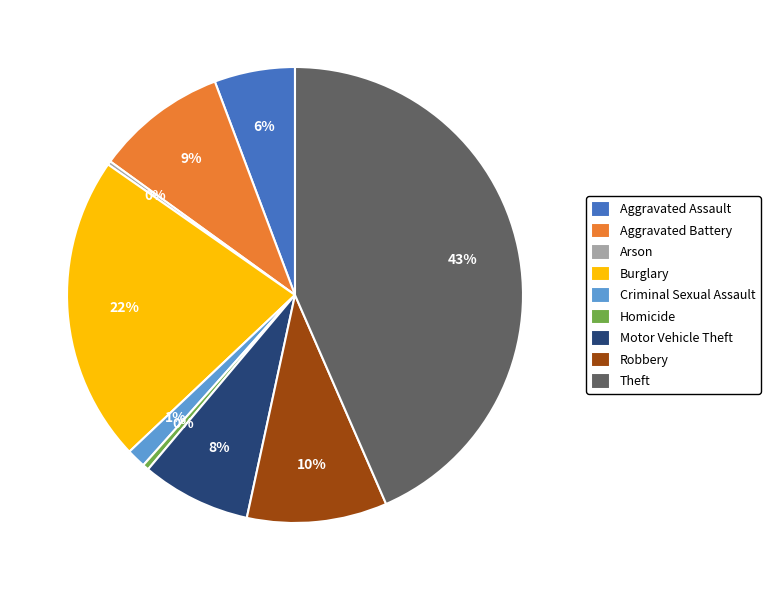

To the nearest percent, what is the average slice percentage?

11%